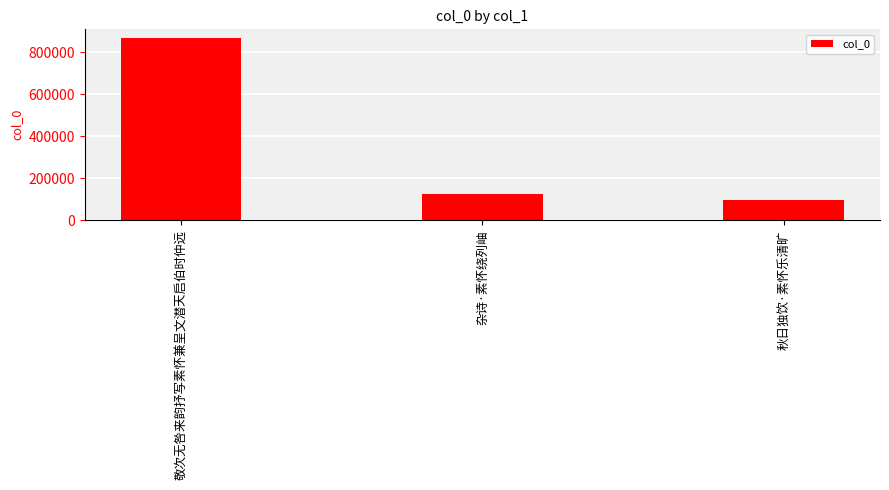

What is the label of the 3rd bar from the right?

敬次无咎来韵抒写素怀兼呈文潜天启伯时仲远